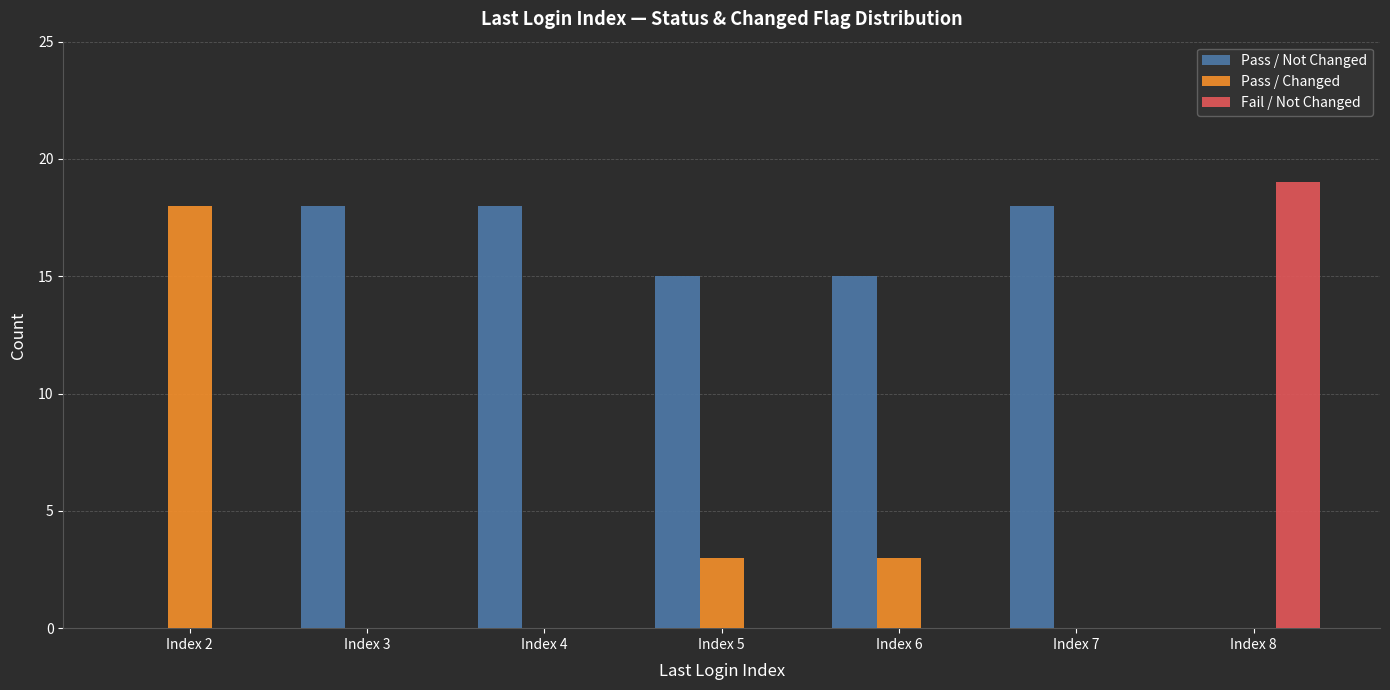

How many groups of bars are there?

7